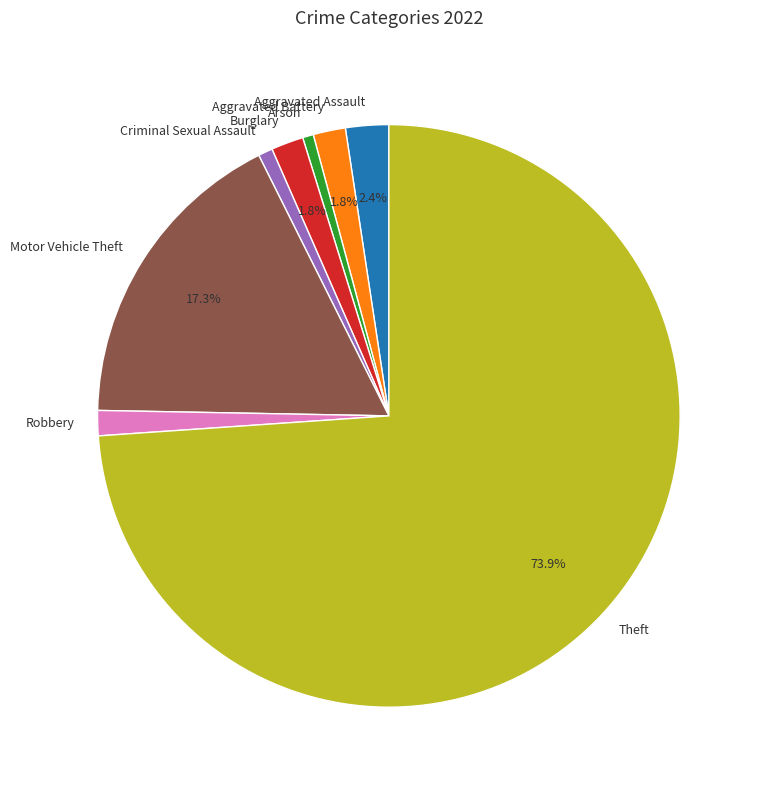

How many segments does this pie chart have?

8